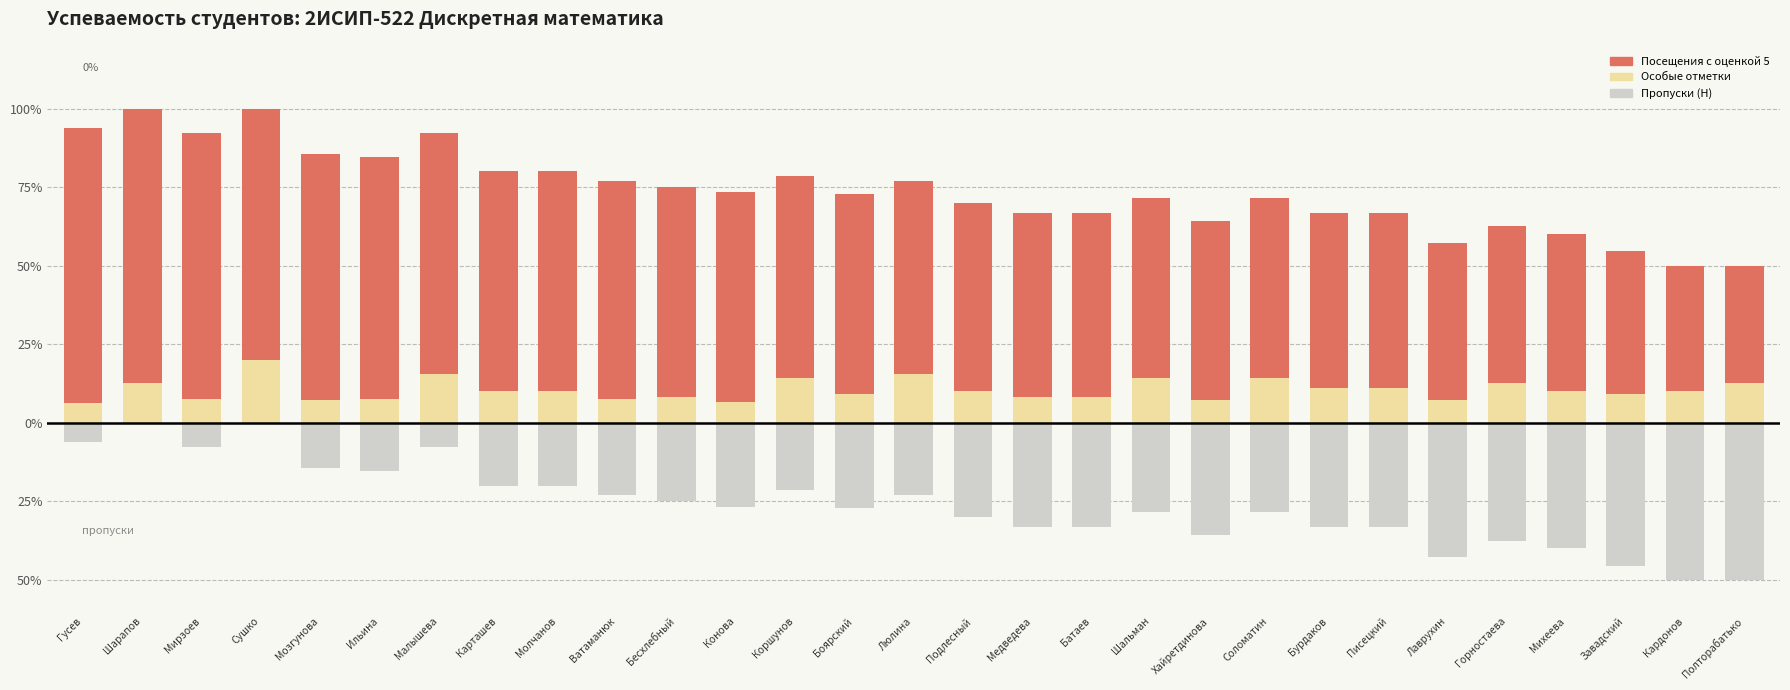

Is it true that Особые отметки equals 3.8 at Шарапов?

False